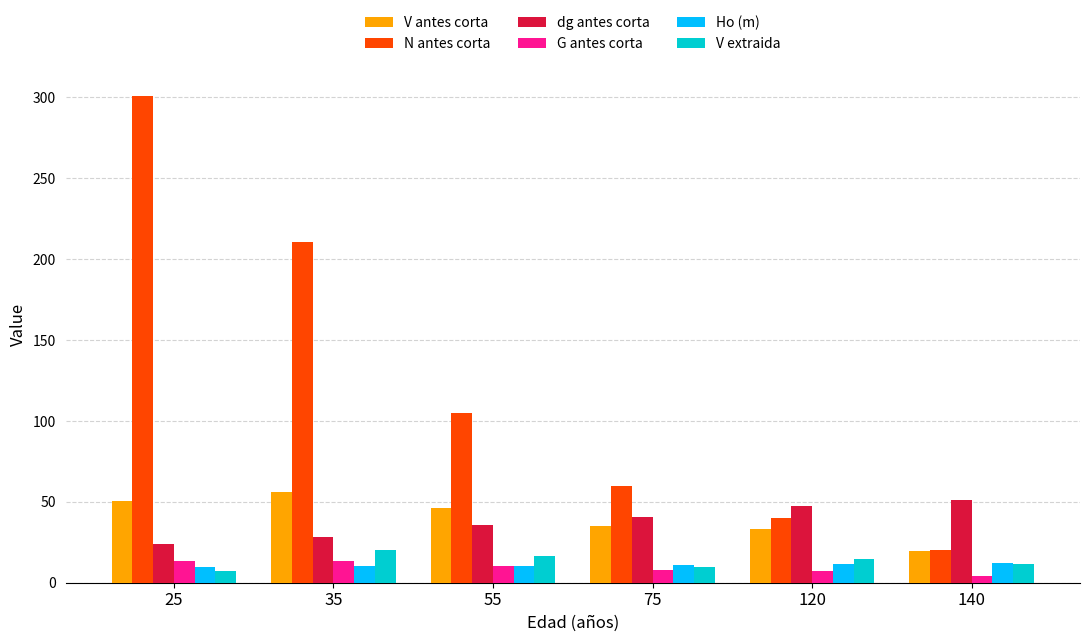

What is the difference between the maximum and minimum values in the N antes corta series?

280.5